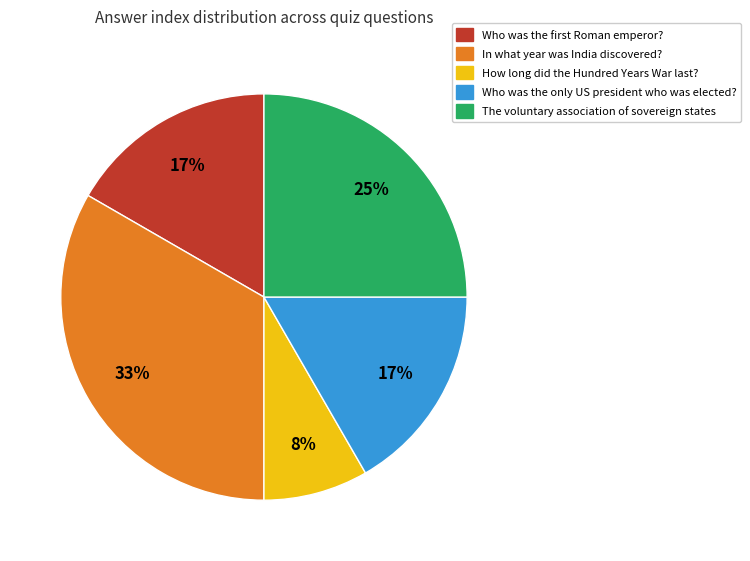

How many segments does this pie chart have?

5